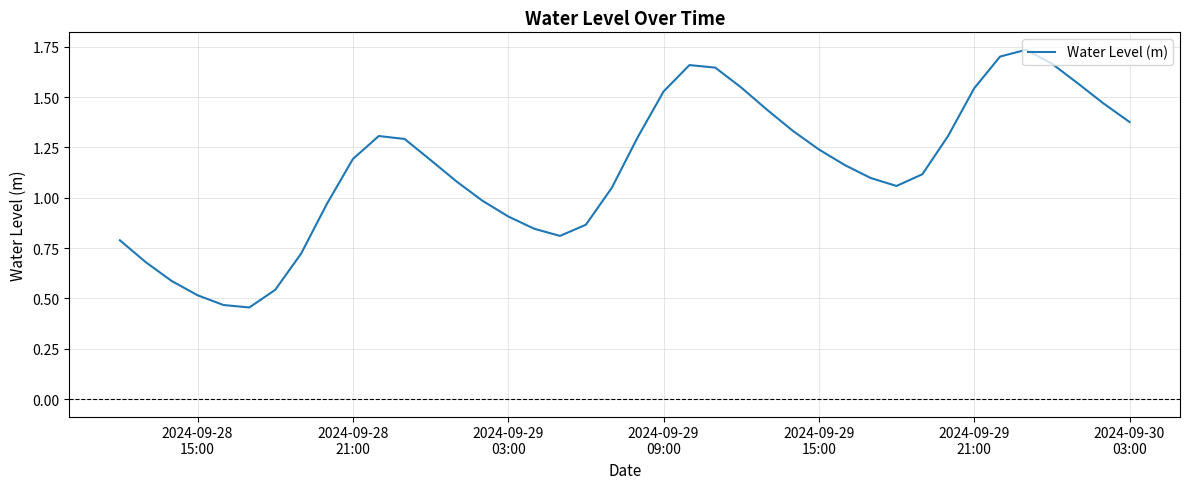

Does the chart have visible grid lines?

Yes